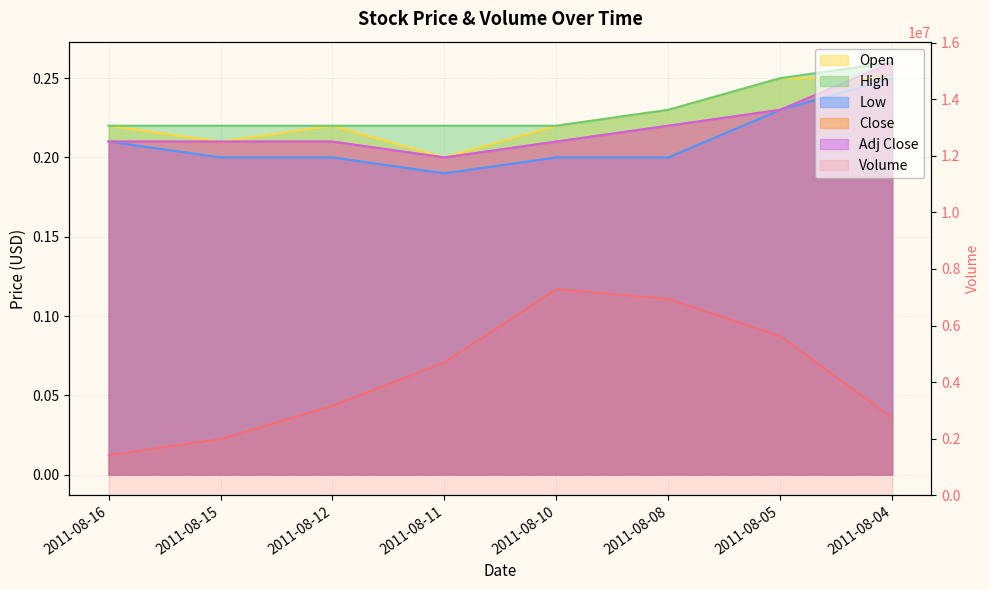

The value of Volume at 2011-08-15 is 2970283.2. True or false?

False